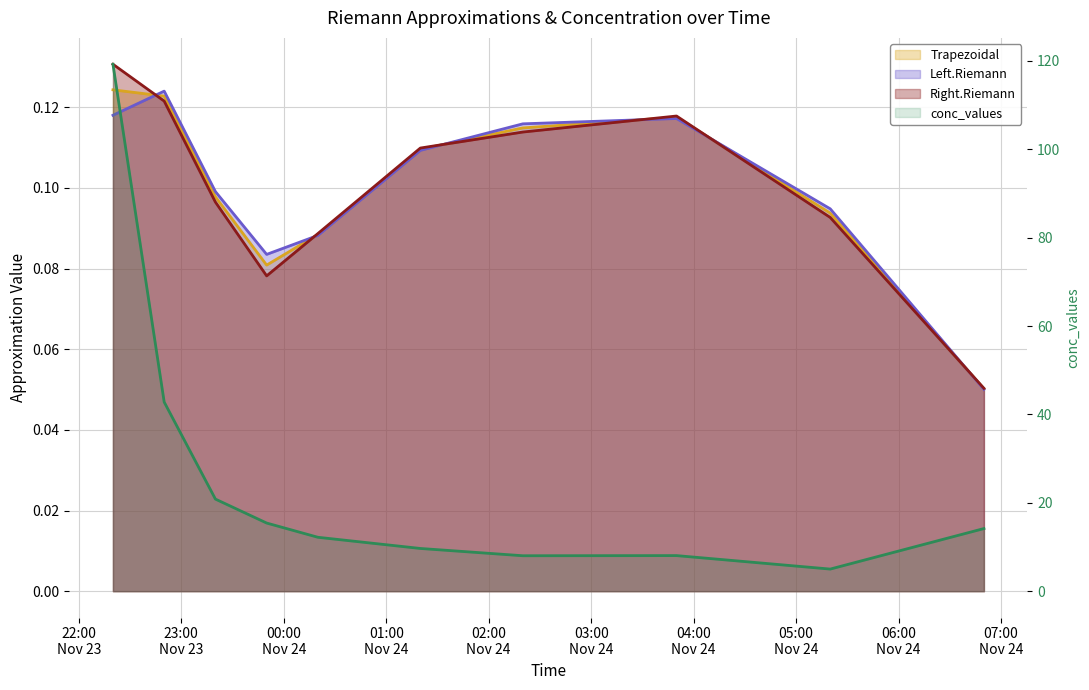

At 2008-11-24 00:20:00, list the series in order from largest to smallest.

conc_values, Right.Riemann, Trapezoidal, Left.Riemann